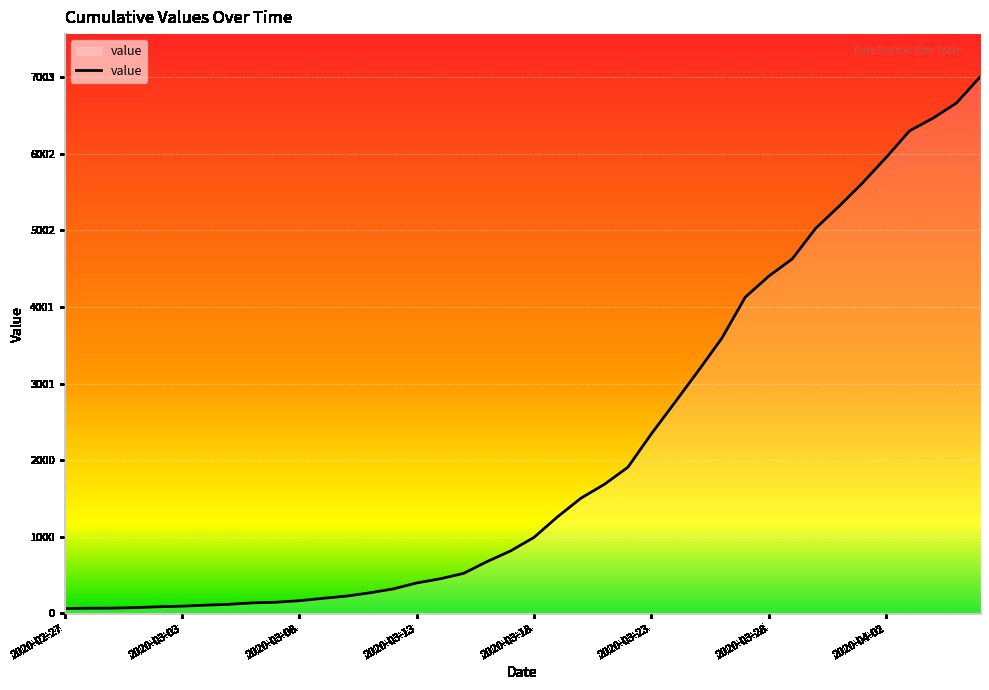

What is the greatest value displayed?

7003